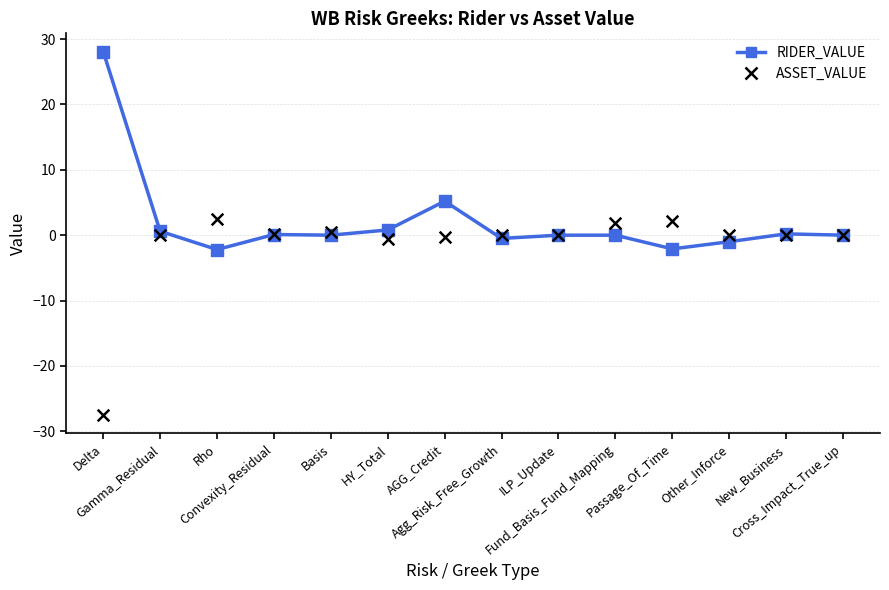

What is the minimum value for RIDER_VALUE?

-2.2